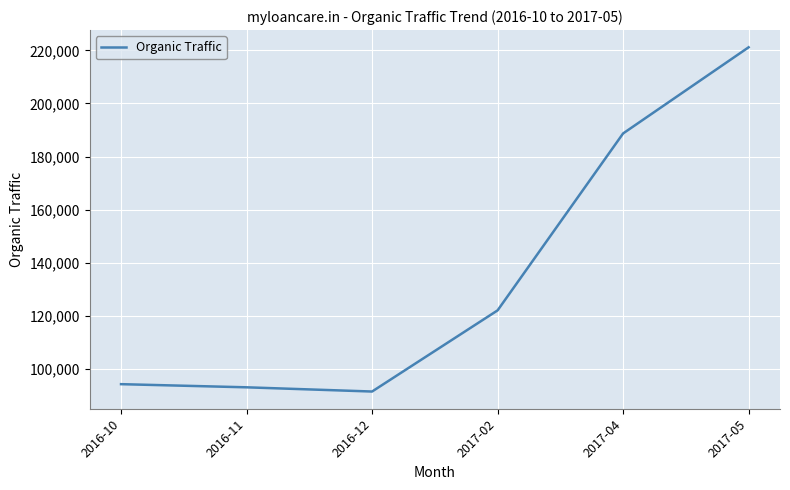

Which has a higher value, 2017-05 or 2017-02?

2017-05